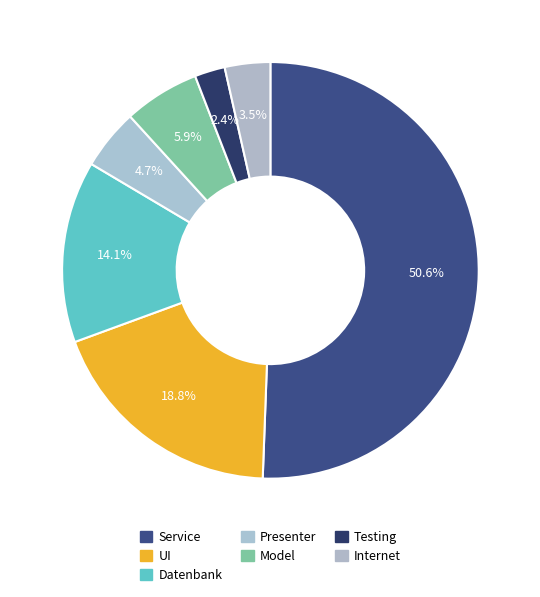

How many slices are in this pie chart?

7